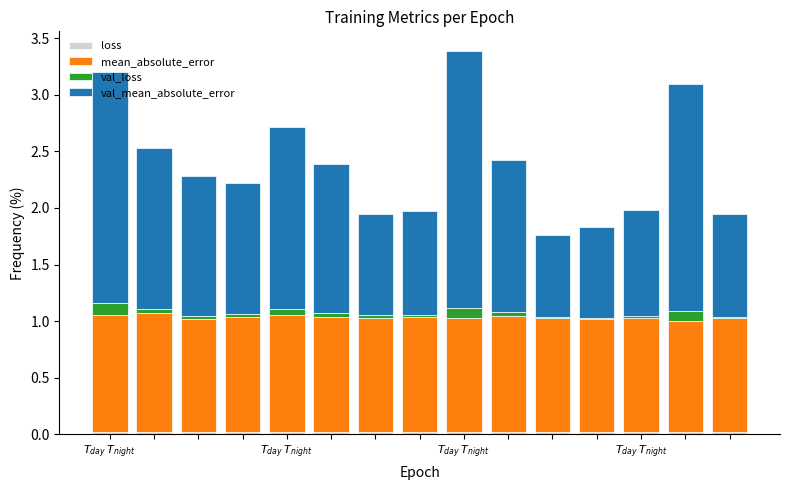

Does the chart contain stacked bars?

Yes